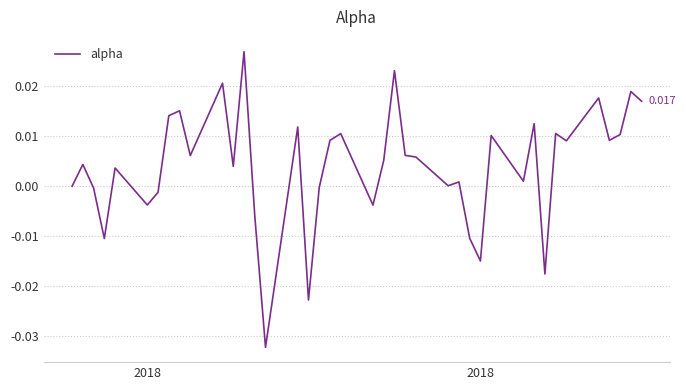

Does the chart display data point markers on the line(s)?

No